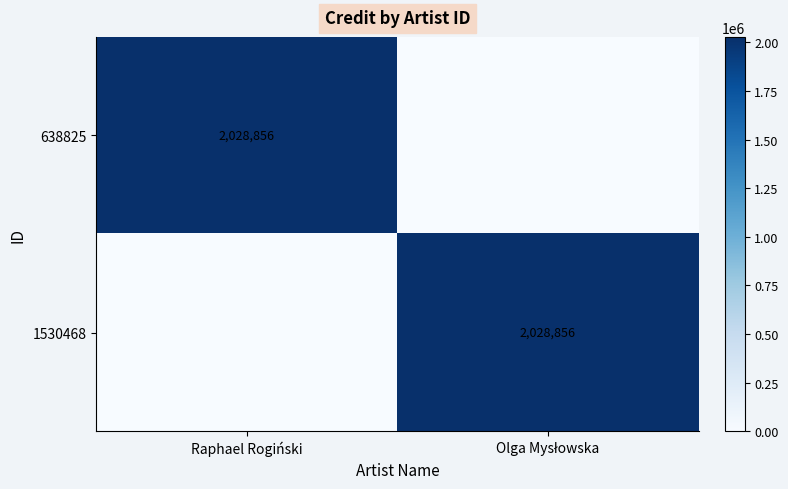

The value of 638825 at Raphael Rogiński is 1215293. True or false?

False